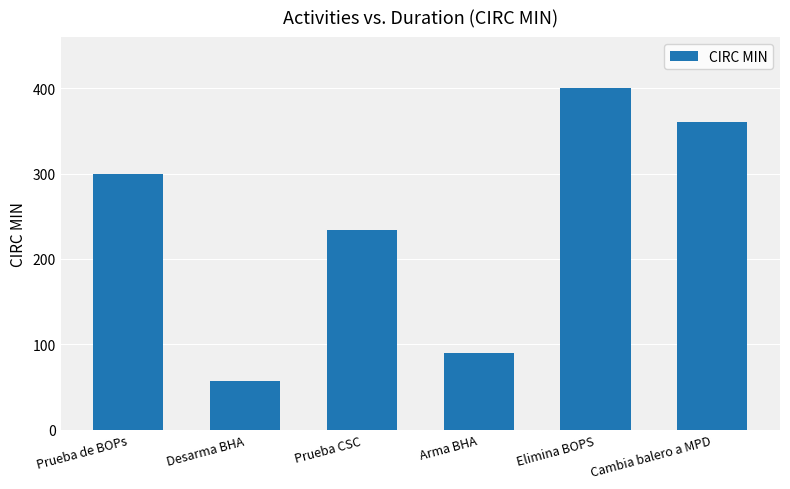

Where is the data nearest to the value 228?

Prueba CSC